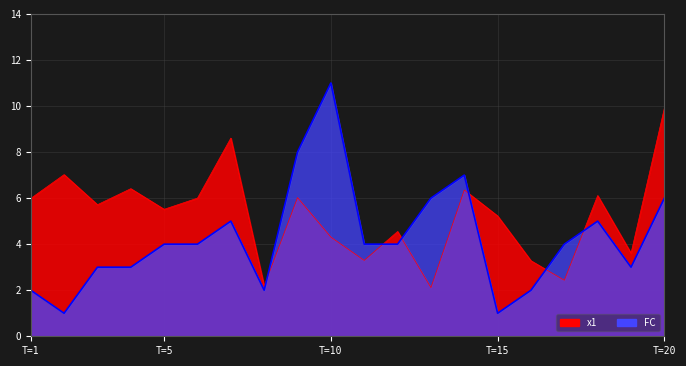

What is the greatest value displayed?

11.0